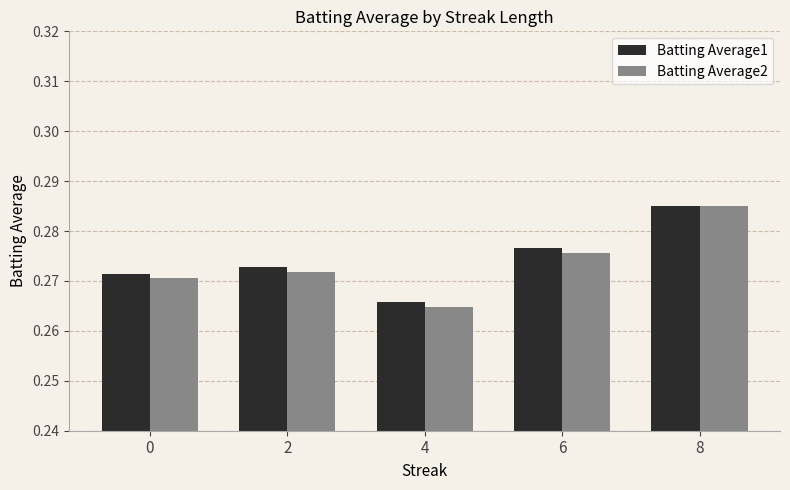

What is the total value across all series at 8?

0.6